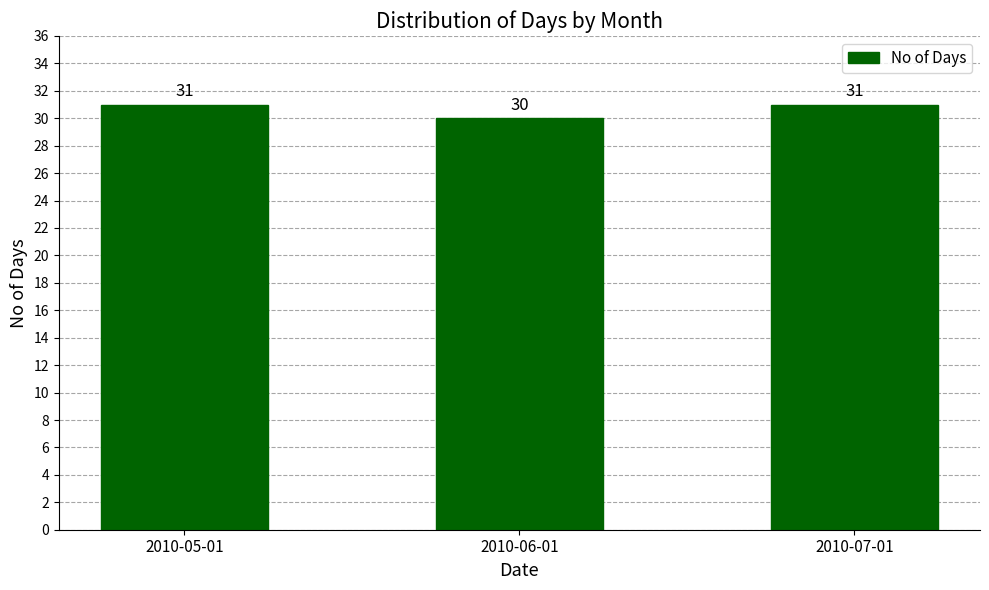

What is the greatest value displayed?

31